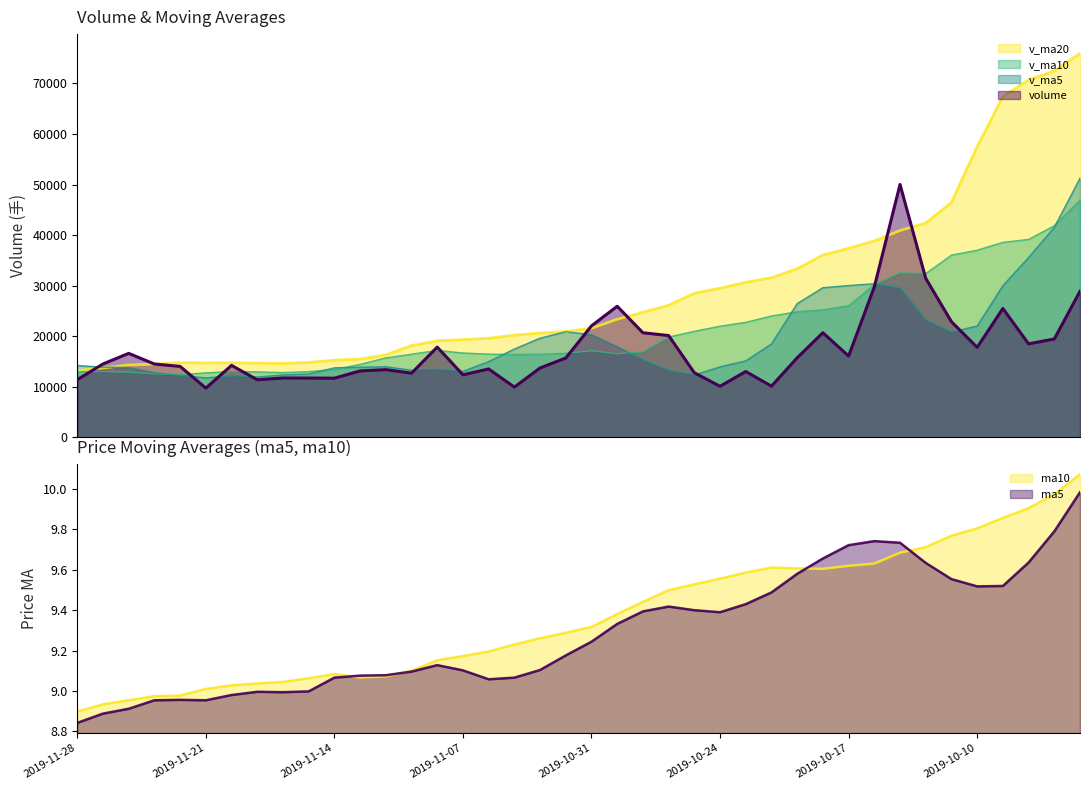

What is the value of the v_ma10 point at the 24th from the left?

19835.0